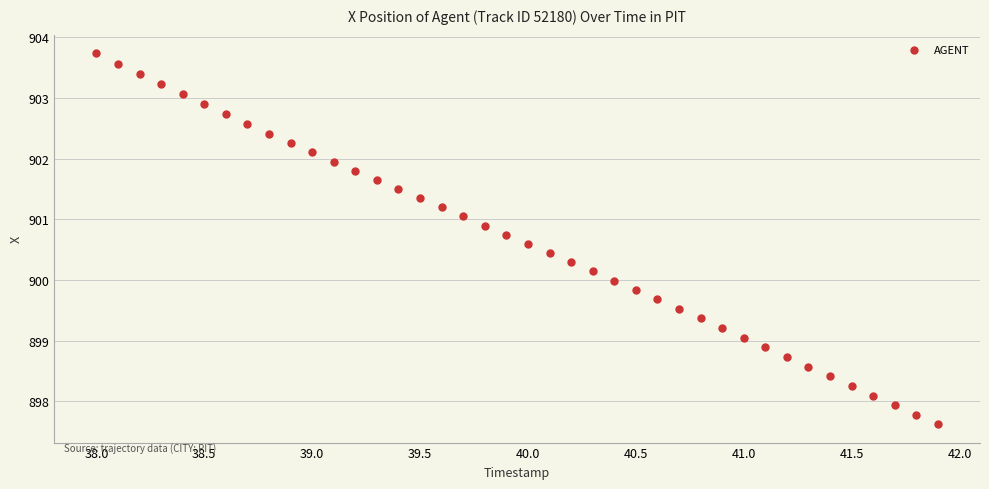

What is the range of Y values (max minus min)?

6.1